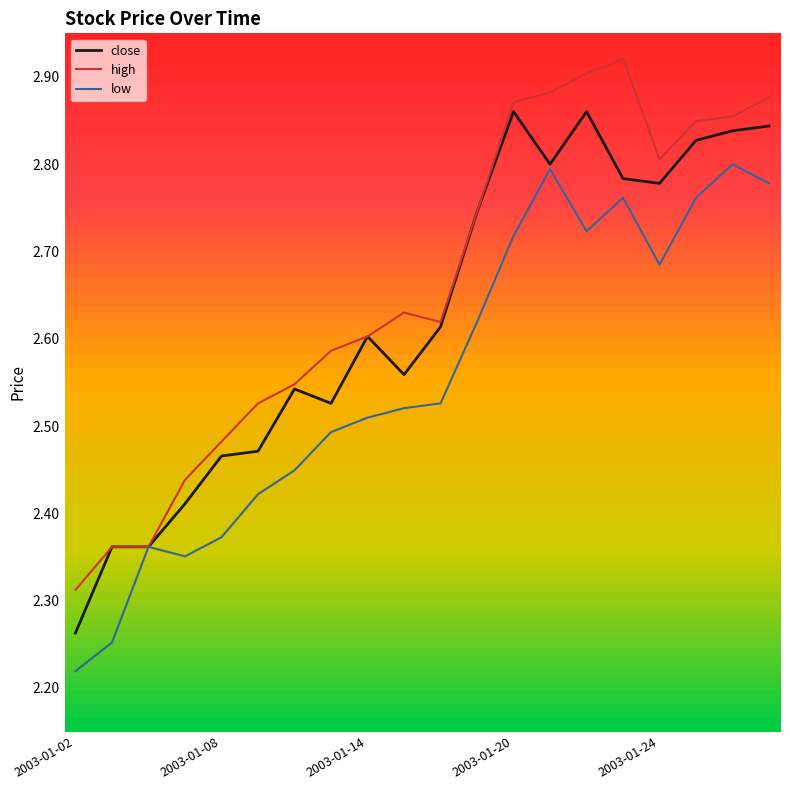

List the series in order of their overall mean, lowest first.

low, close, high